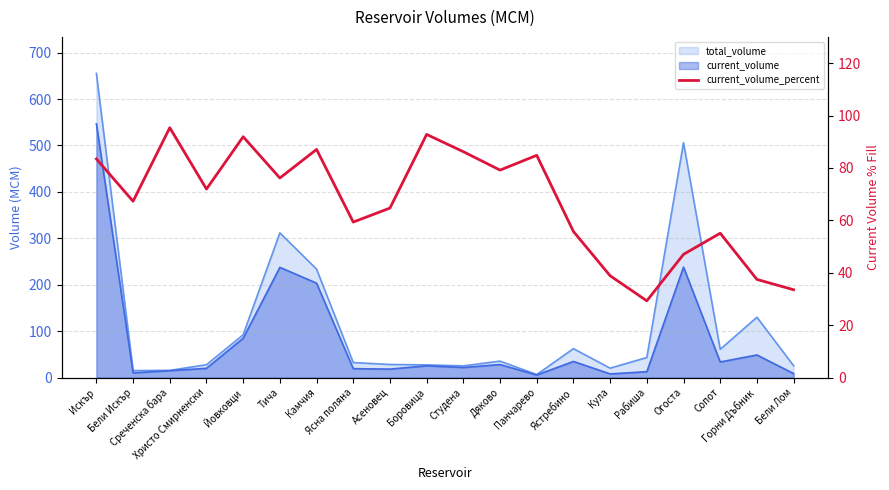

What is the smallest value displayed?

29.3